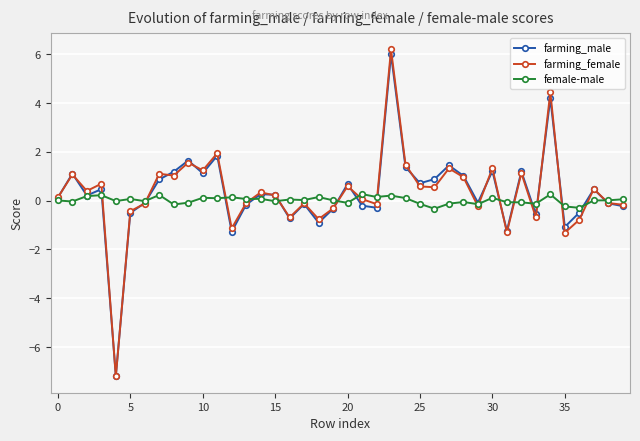

What is the minimum value for farming_female?

-7.2